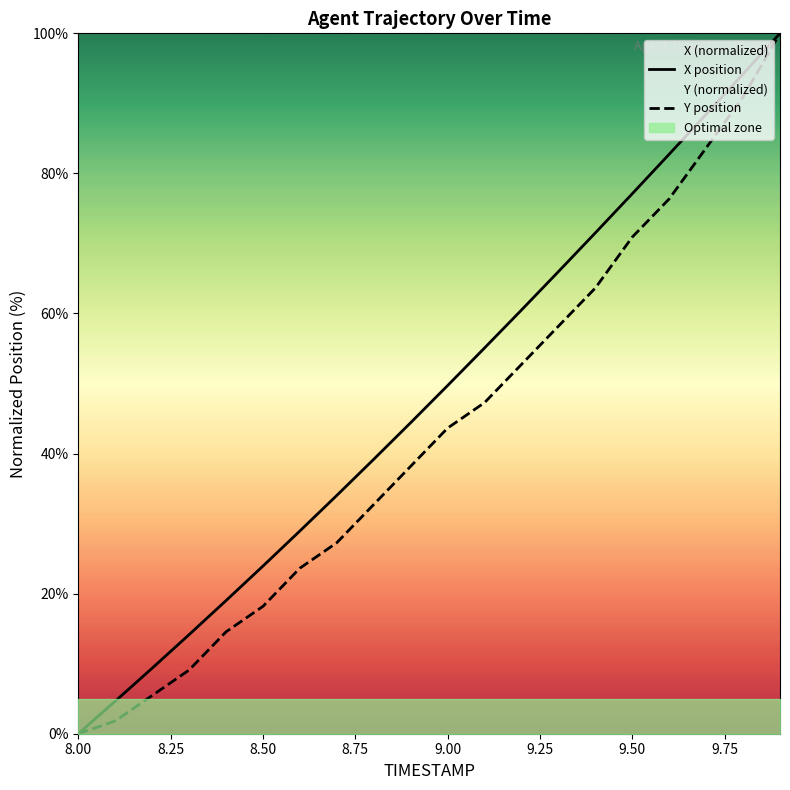

At which category does the chart reach its minimum across all series?

8.0